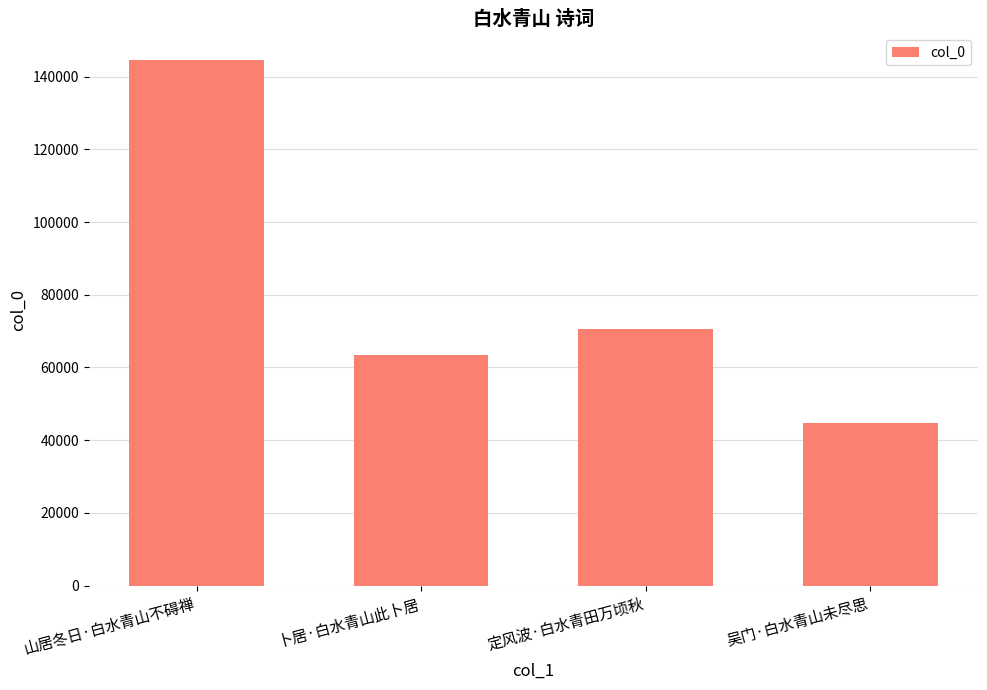

Between 吴门·白水青山未尽思 and 卜居·白水青山此卜居, which is larger?

卜居·白水青山此卜居